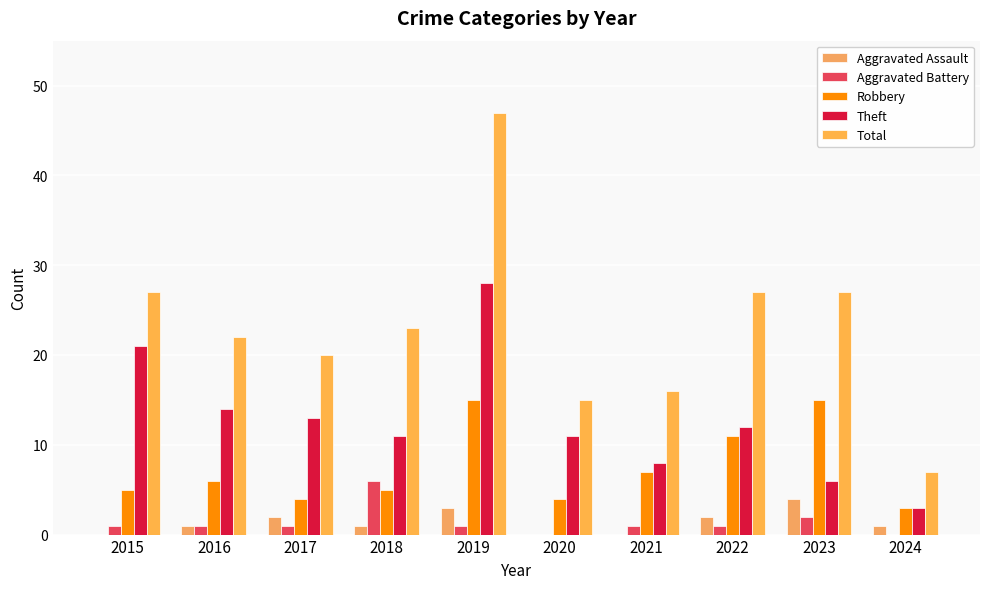

What are all the series names shown in the legend?

Aggravated Assault, Aggravated Battery, Robbery, Theft, Total